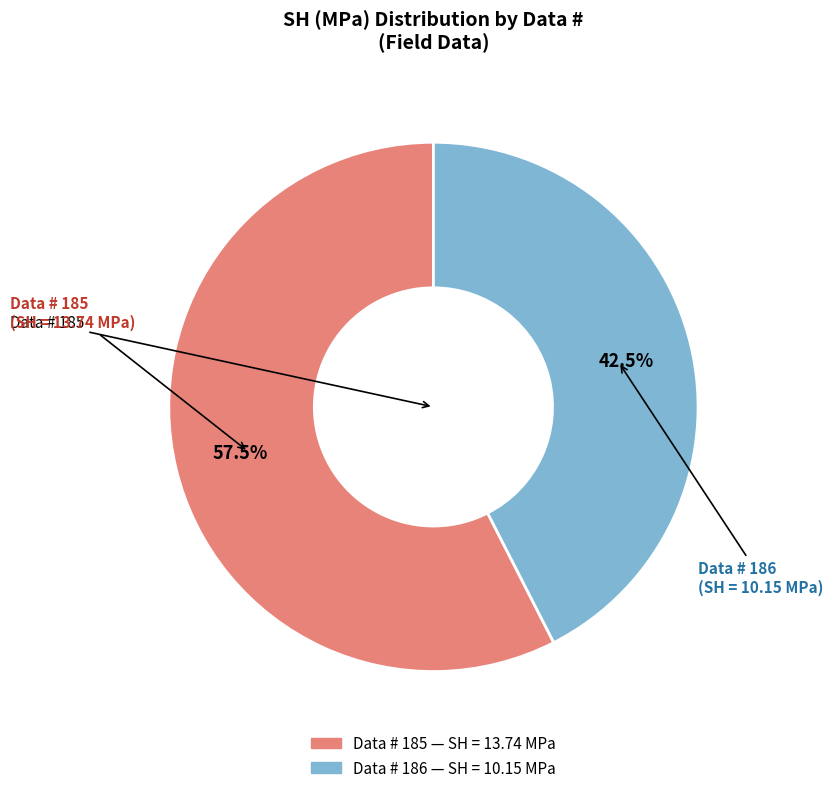

Does any single category account for the majority?

Yes